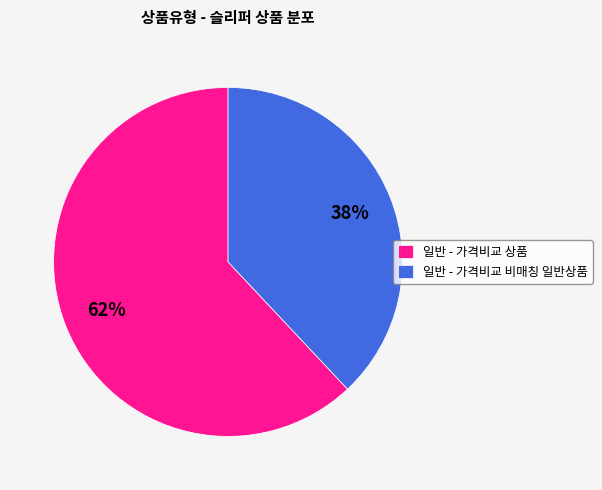

Does any single category account for the majority?

Yes